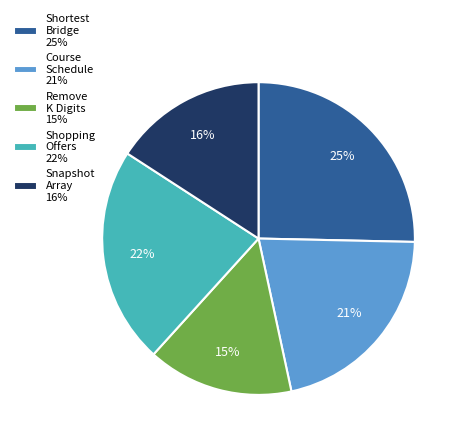

Count the number of slices in the pie.

5